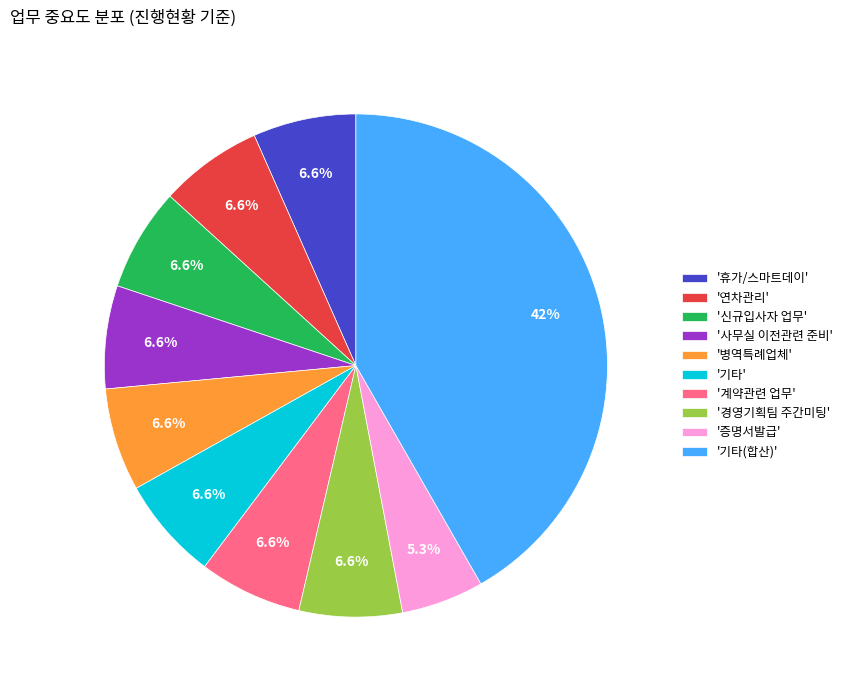

Which slice is the largest?

'기타(합산)'